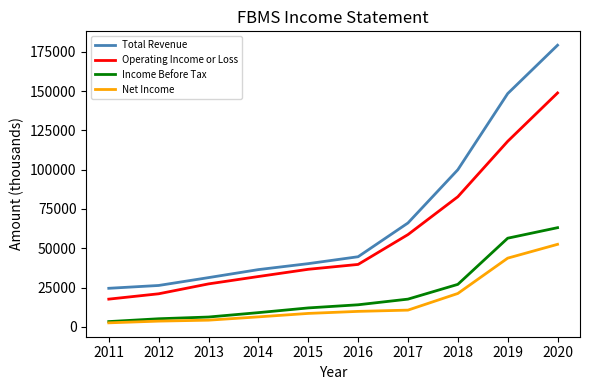

What is the difference between the second highest and second lowest values in the Income Before Tax series?

51300